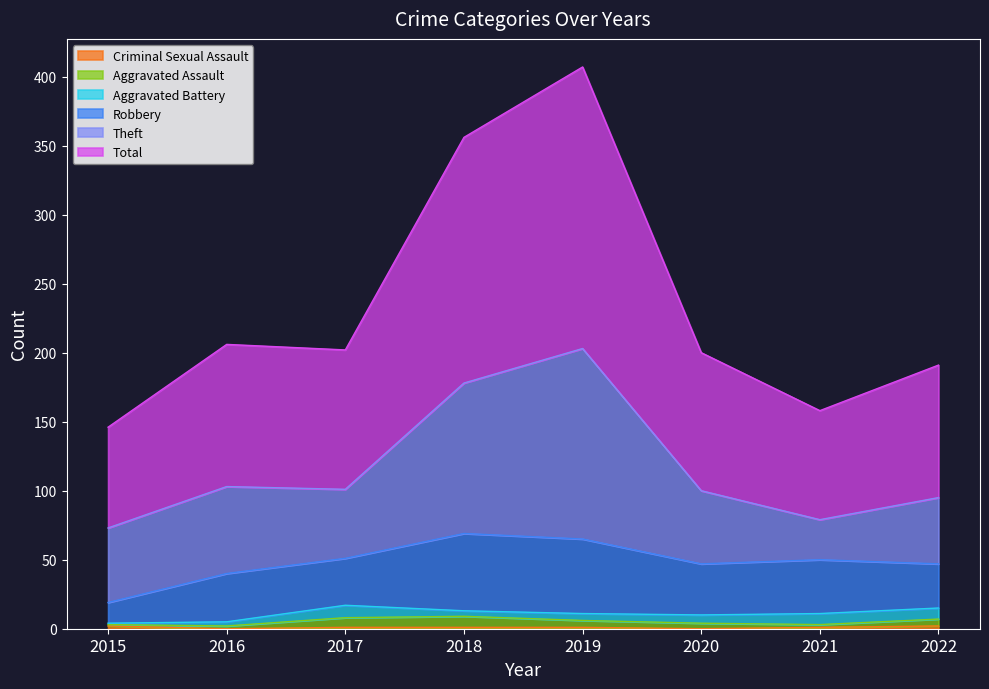

Which category has the highest value across all series?

2019